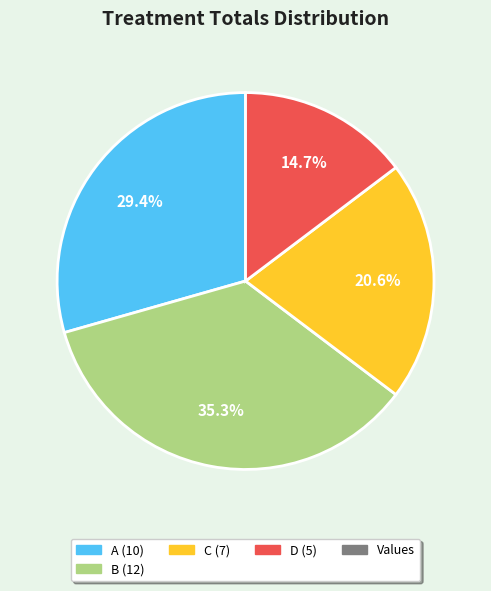

Does any single category account for the majority?

No